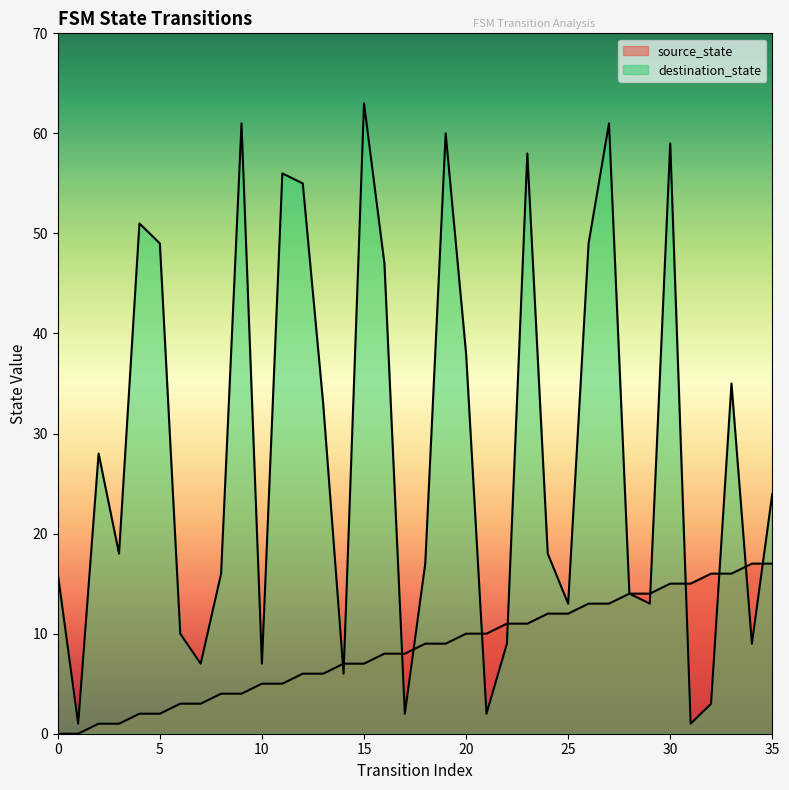

Rank the series at 19 from lowest to highest value.

source_state, destination_state